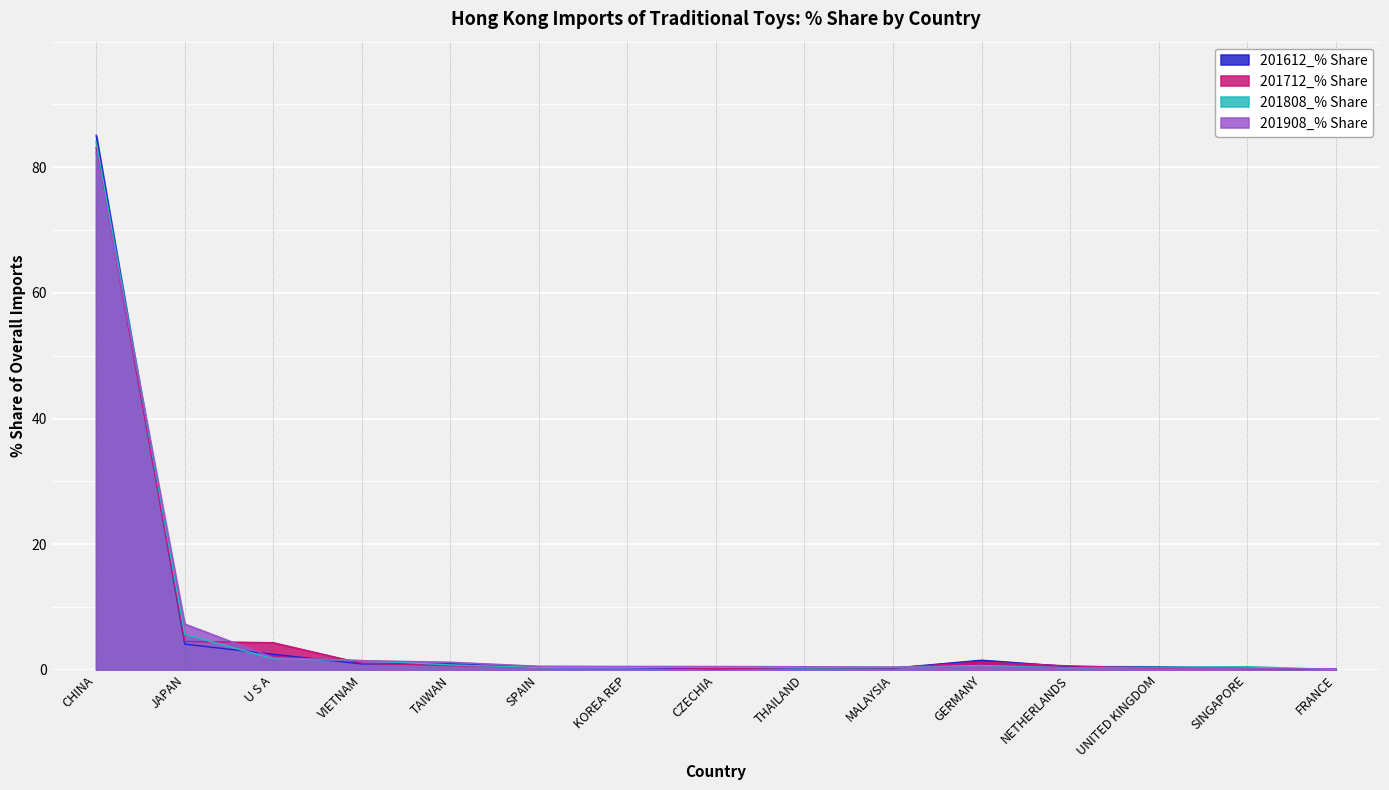

The value of 201908_% Share at MALAYSIA is 0.5. True or false?

True